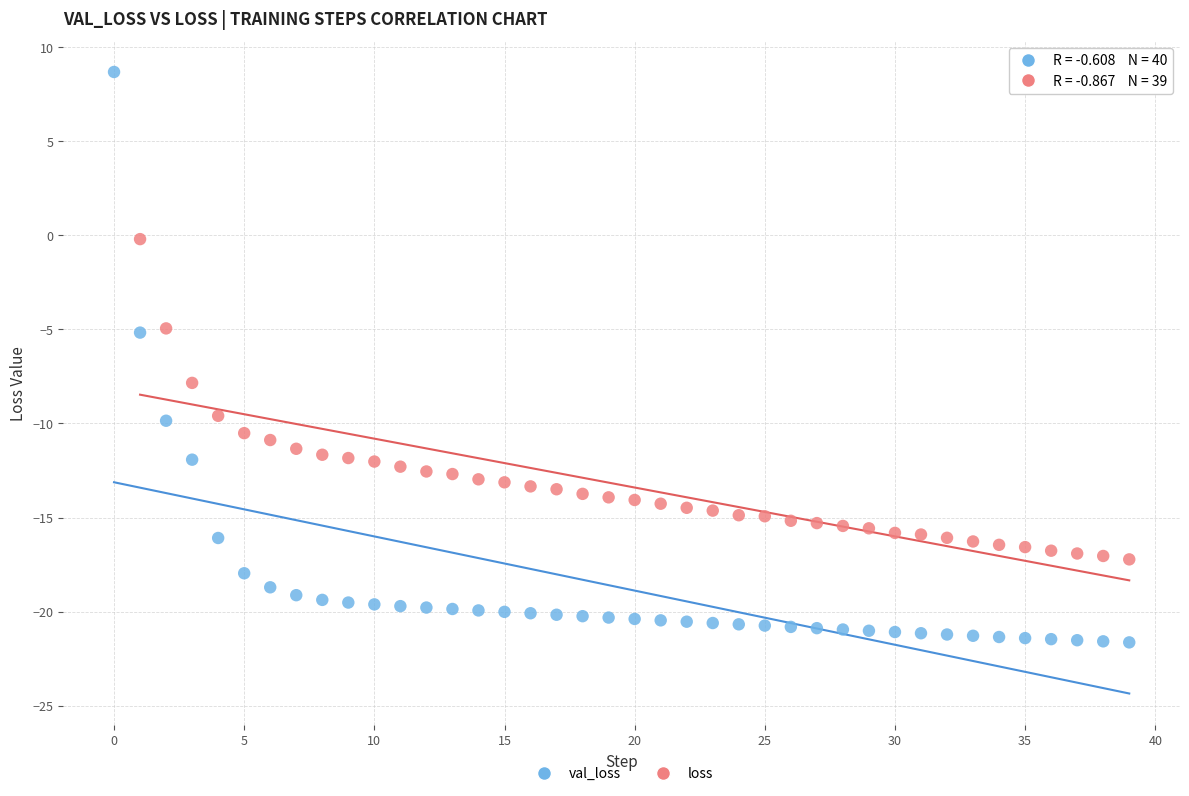

Which series contains the highest Y value?

val_loss